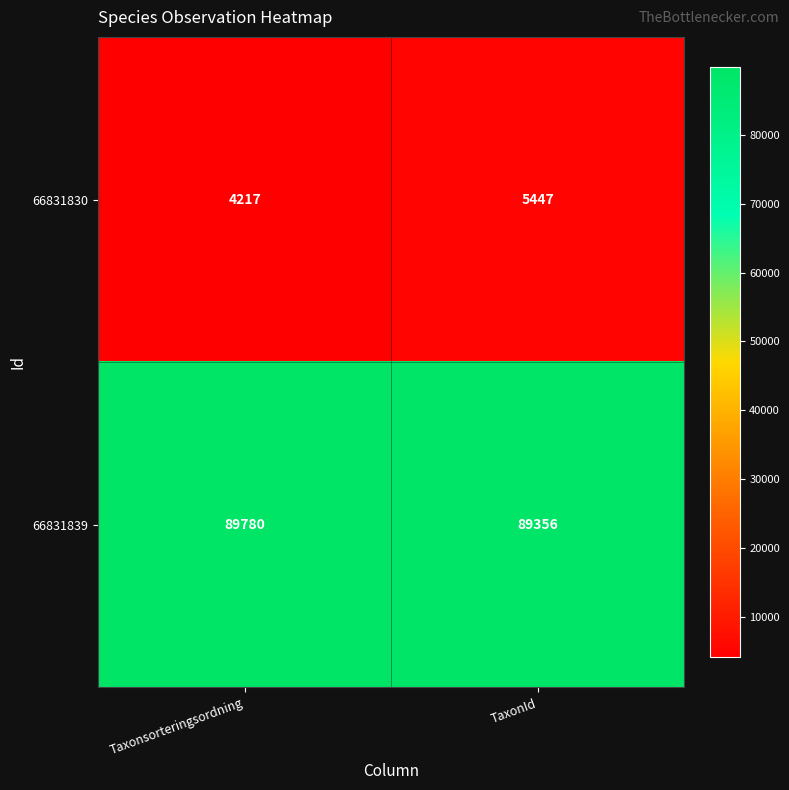

At which category does the chart reach its peak across all series?

Taxonsorteringsordning